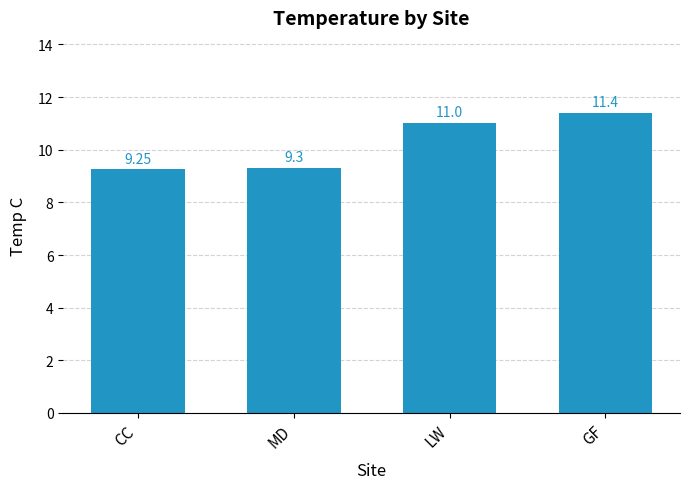

What is the sum of all values?

41.0